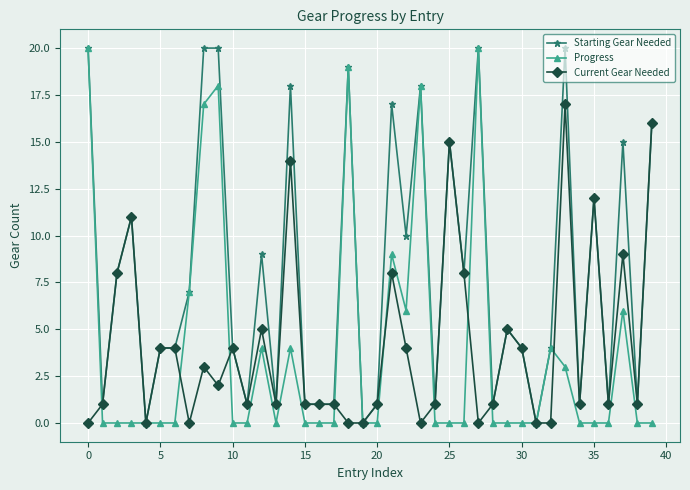

What is the value of the Current Gear Needed point at the 31st from the left?

4